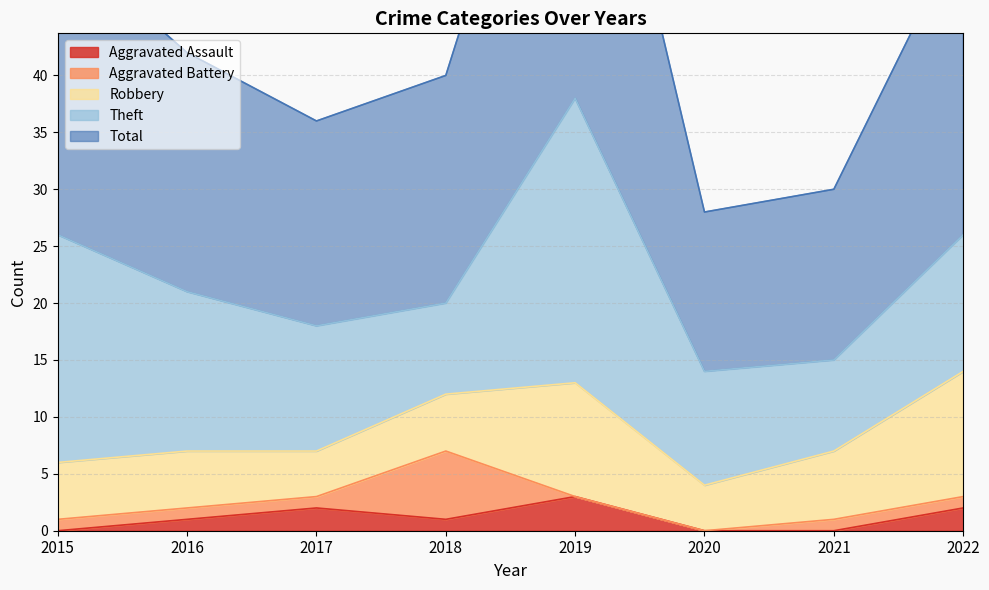

How many distinct data groups are displayed?

5